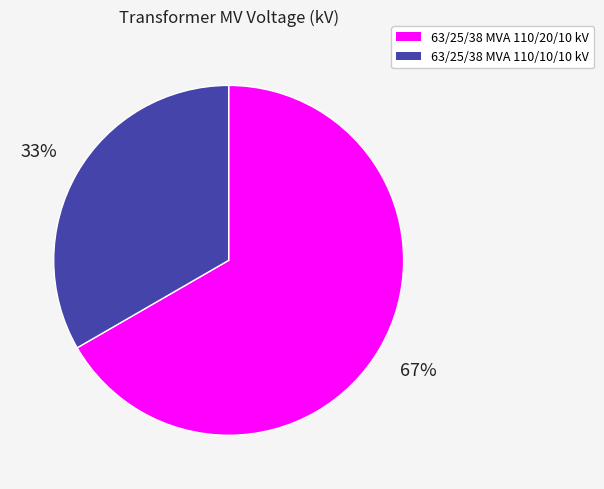

To the nearest percent, what is the combined percentage of 63/25/38 MVA 110/10/10 kV and 63/25/38 MVA 110/20/10 kV?

100%